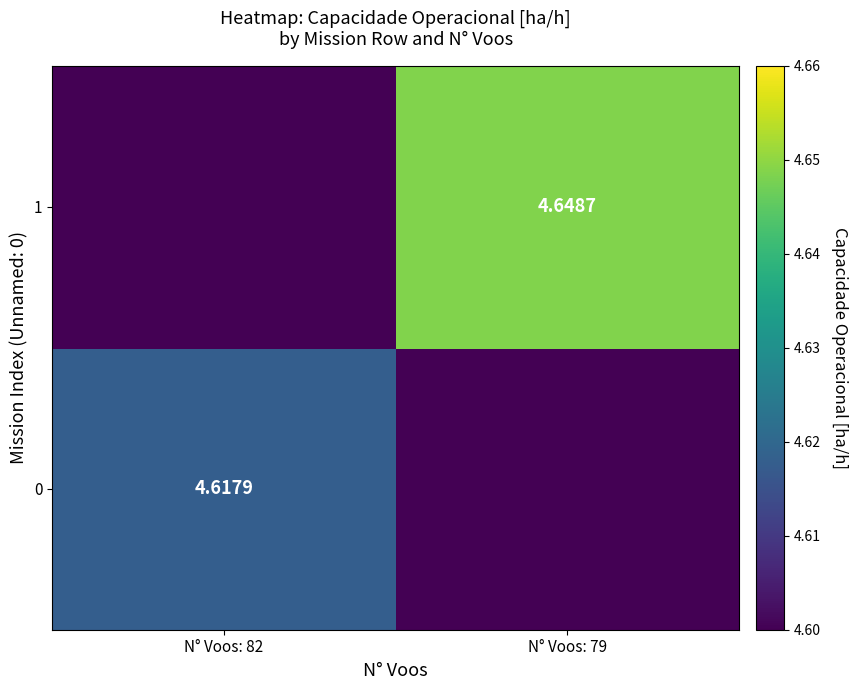

What is the greatest value displayed?

4.6